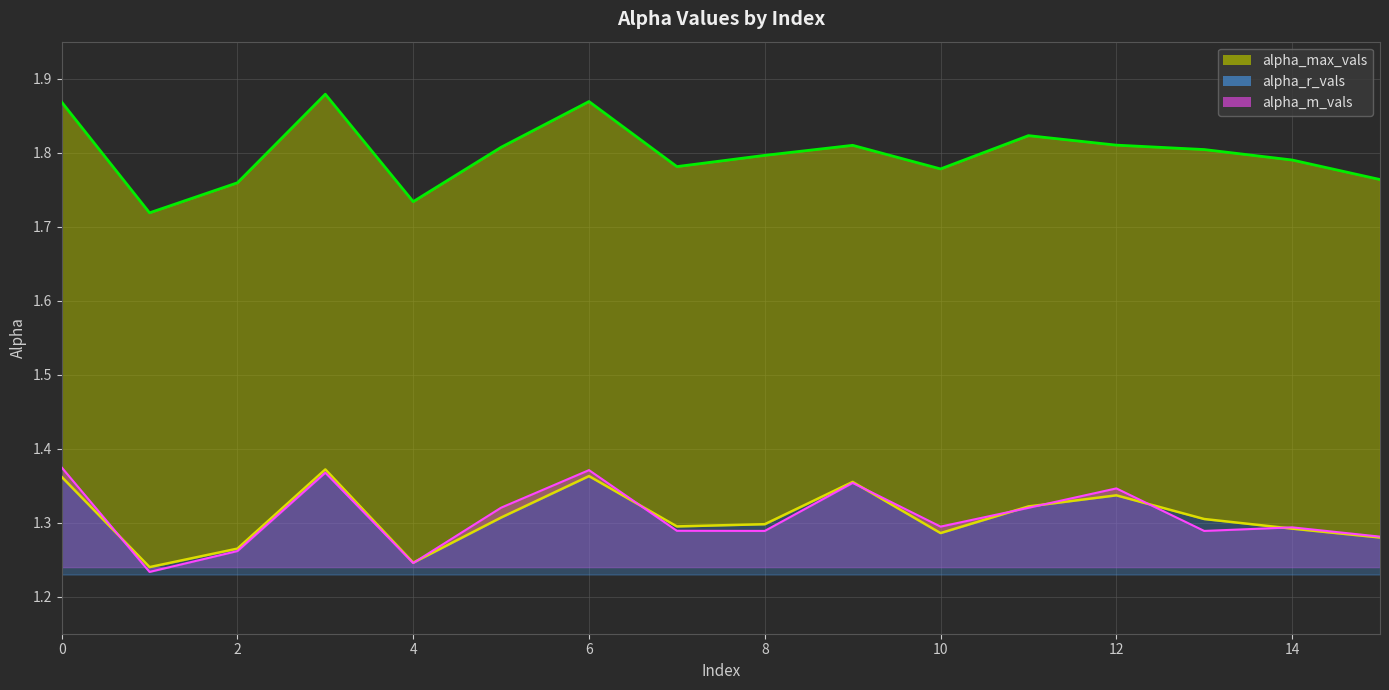

Is it true that alpha_m_vals equals 1.4 at 0?

True